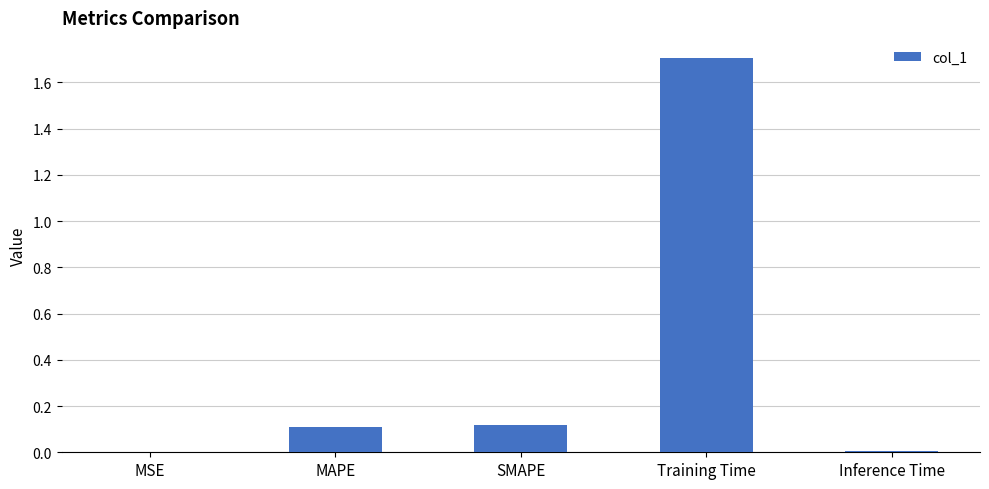

Is it true that the value at Training Time is 0.9?

False